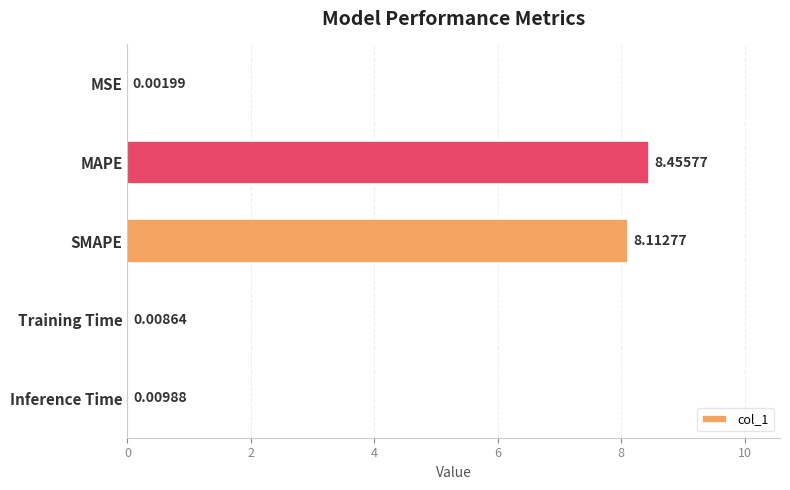

Which label corresponds to the largest value in the chart?

MAPE